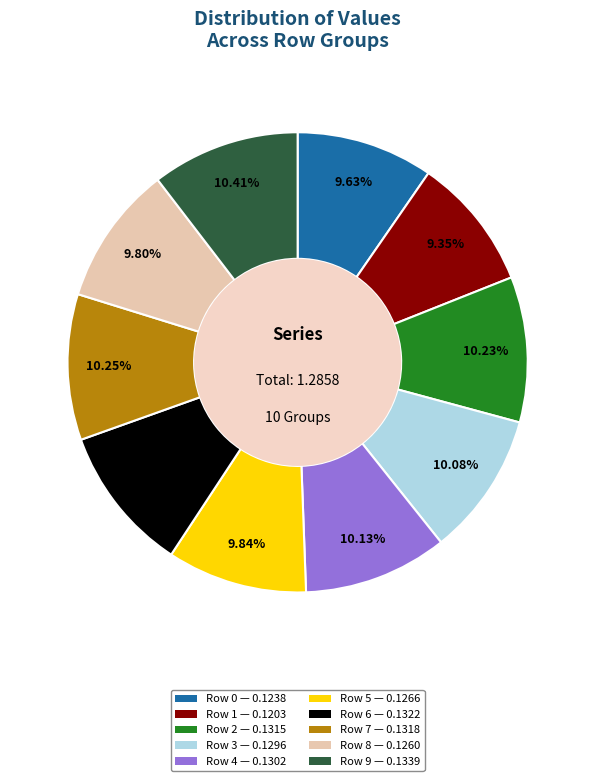

To the nearest percent, what percentage of the pie is Row 8?

10%